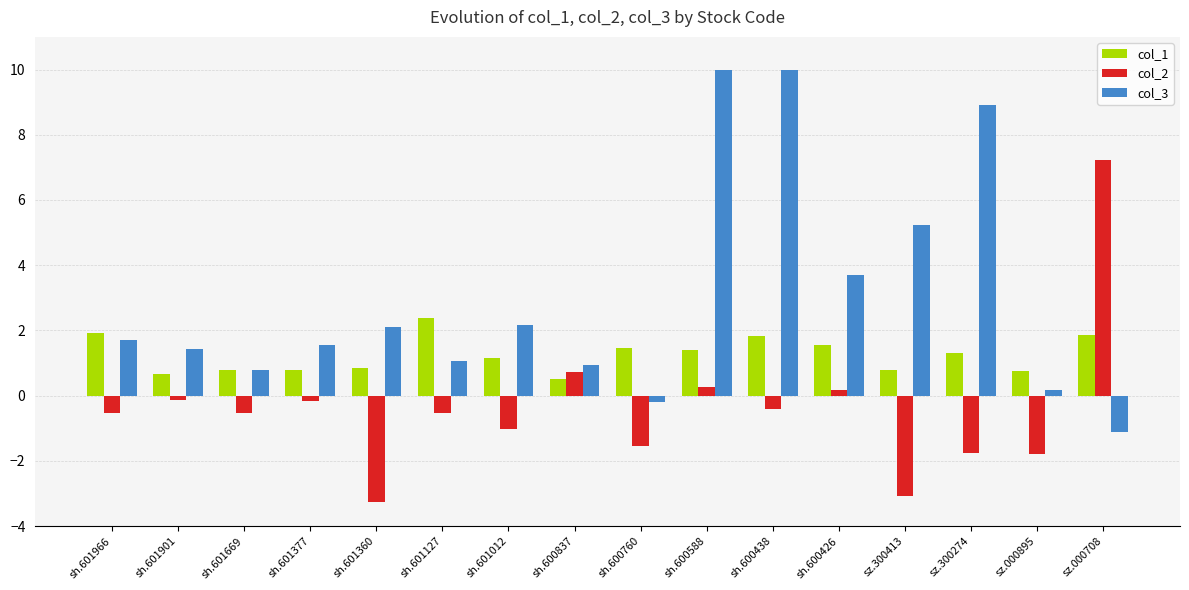

What is the average value of the col_2 series?

-0.4